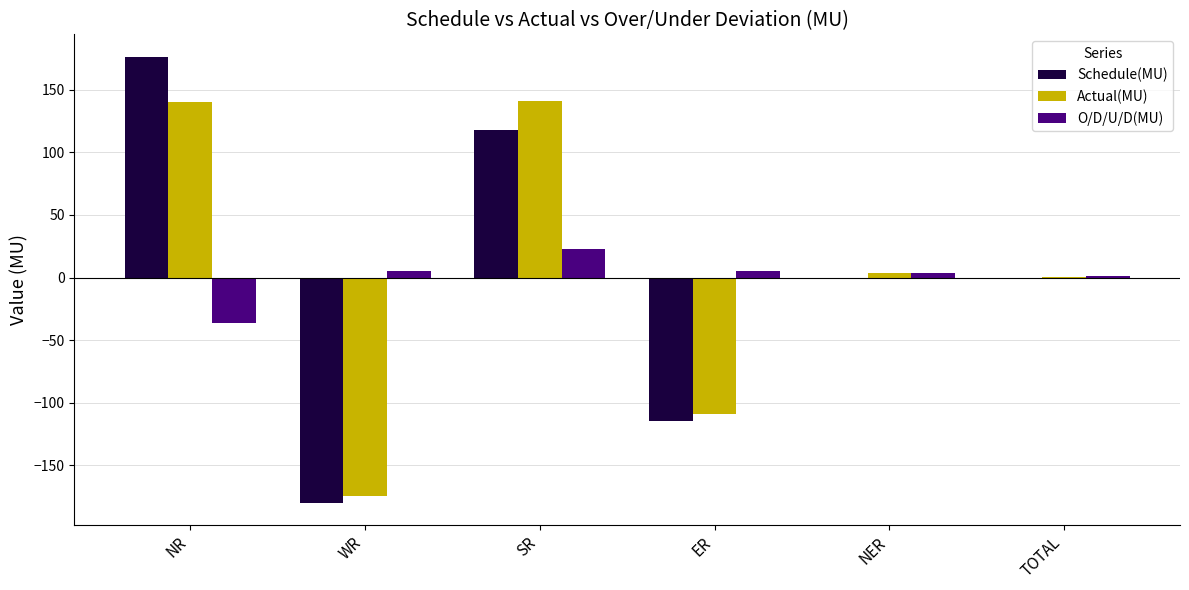

The Schedule(MU) series shows -78.6 at WR. True or false?

False